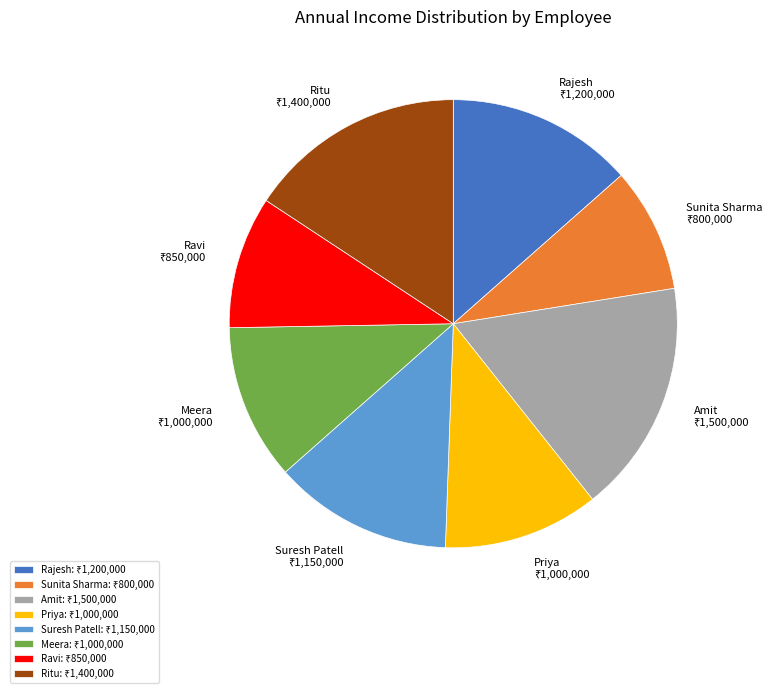

What is the smallest slice in the pie chart?

Sunita Sharma